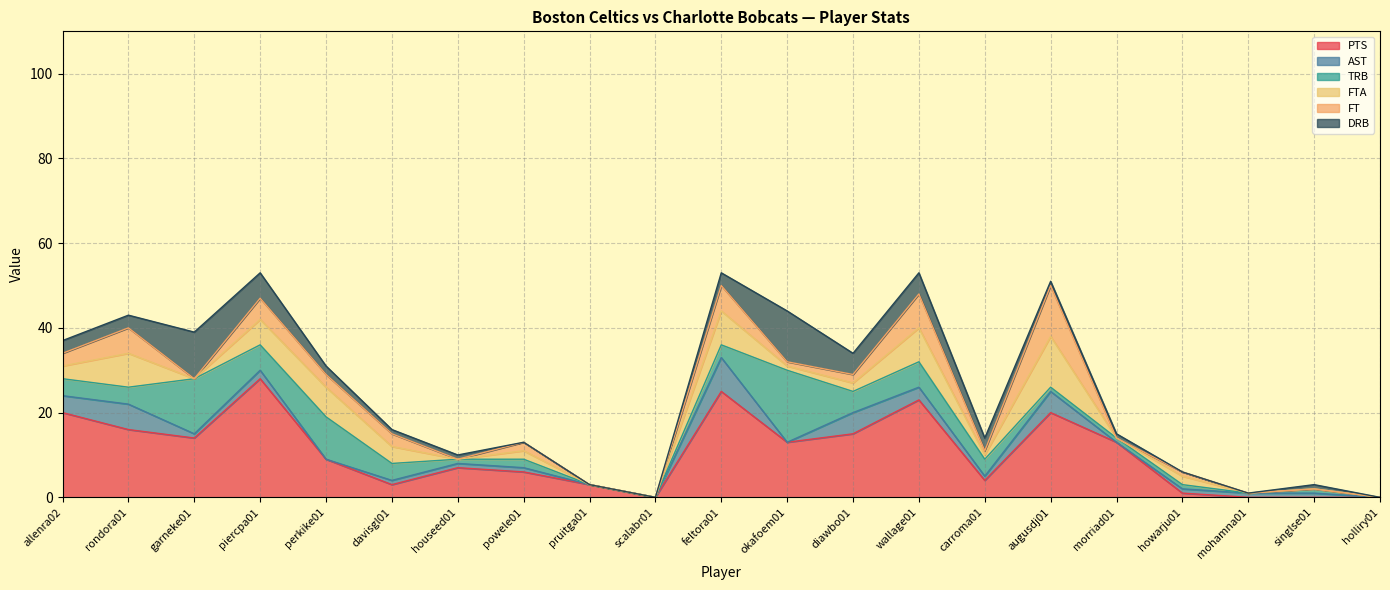

How many values in TRB are above zero?

17